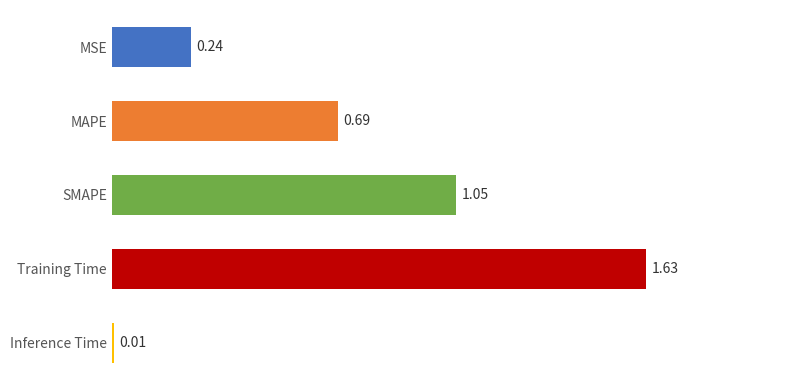

What is the change in value from MSE to Training Time?

+1.4